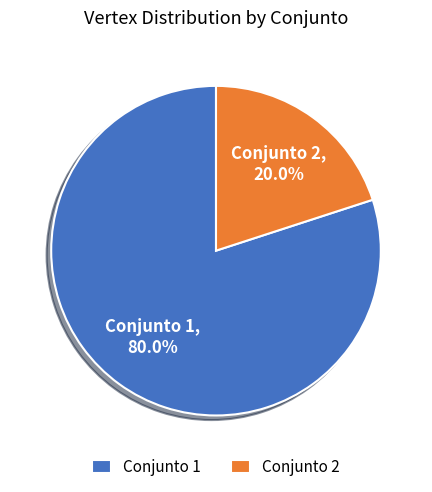

What portion of the pie excludes Conjunto 2?

80.0%